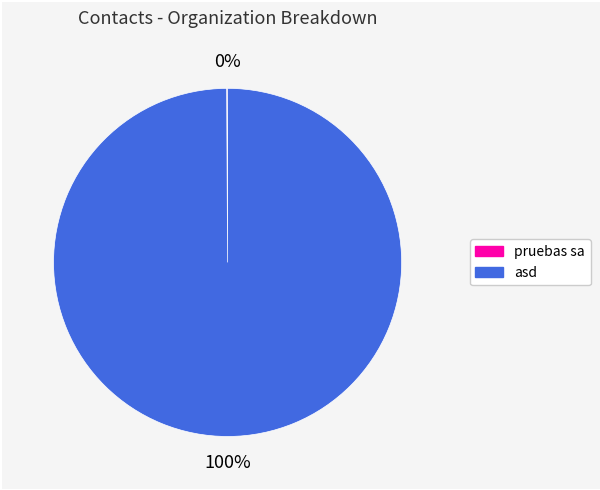

To the nearest percent, what percentage of the pie is asd?

100%